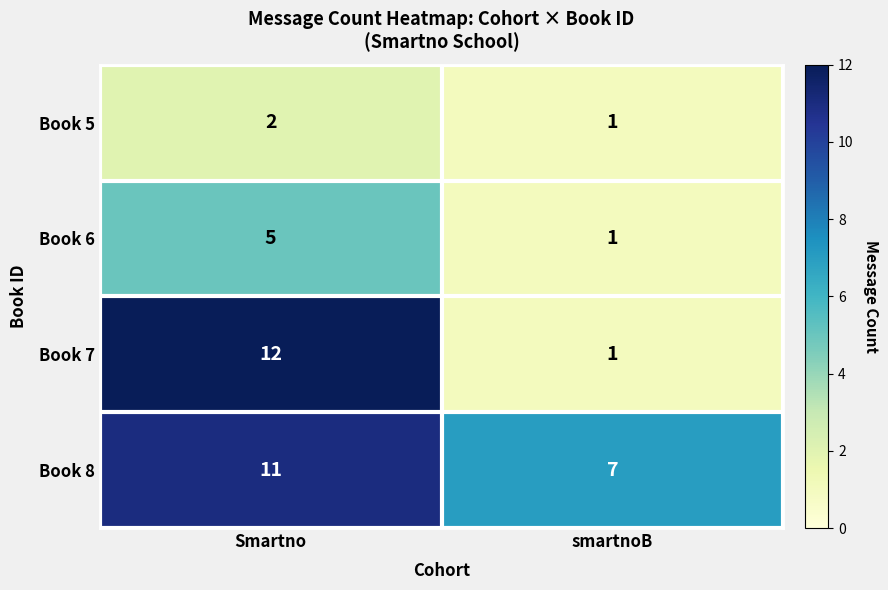

What is the average value of the Book 8 series?

9